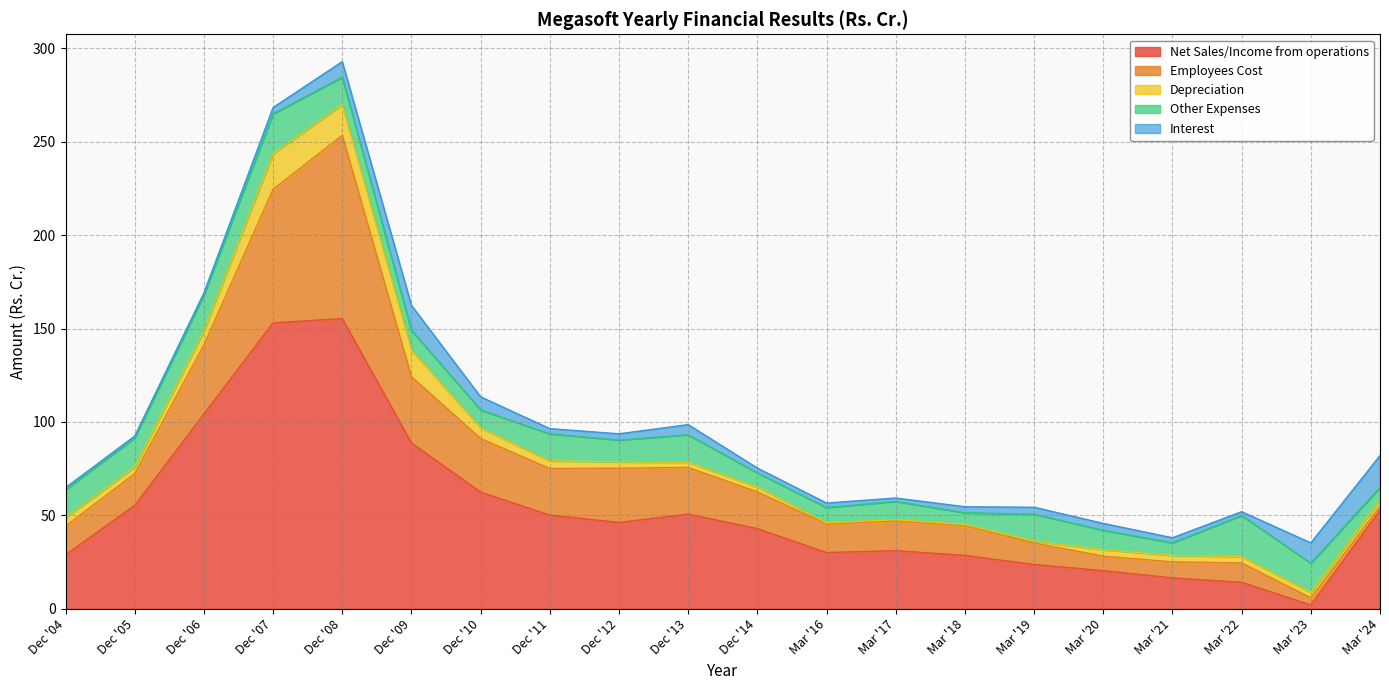

Reading right to left, extract all data points from this chart.

Net Sales/Income from operations: 52.8	2.0	14.1	16.5	20.3	23.6	28.5	31.1	30.0	42.8	50.6	46.2	50.1	62.4	88.7	155.3	153.0	104.2	55.3	28.8
Employees Cost: 2.1	3.9	10.3	8.6	7.8	11.5	15.9	15.9	15.3	19.7	25.0	29.0	24.9	28.7	35.5	98.1	71.5	37.0	17.0	15.3
Depreciation: 3.2	2.8	3.4	3.4	3.5	1.0	0.7	0.7	0.6	2.6	2.8	3.4	4.1	5.7	14.3	16.4	19.1	7.5	3.5	4.5
Other Expenses: 6.8	15.6	22.0	6.8	10.4	14.4	6.3	9.8	8.2	7.6	14.7	11.7	14.5	9.6	10.5	14.7	21.3	19.1	15.5	15.0
Interest: 17.1	10.9	2.1	2.7	3.7	3.7	3.2	1.8	2.4	2.6	5.4	3.4	2.8	7.0	13.4	8.4	3.3	1.2	1.0	1.1